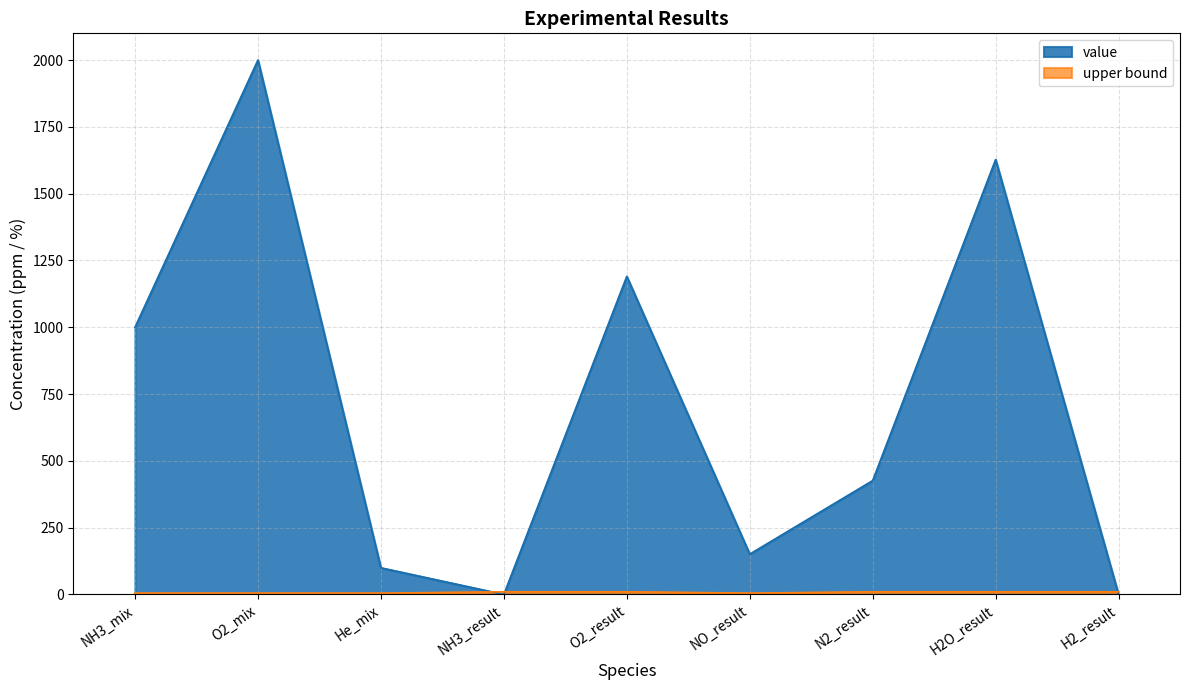

What are all the series names shown in the legend?

value, upper bound